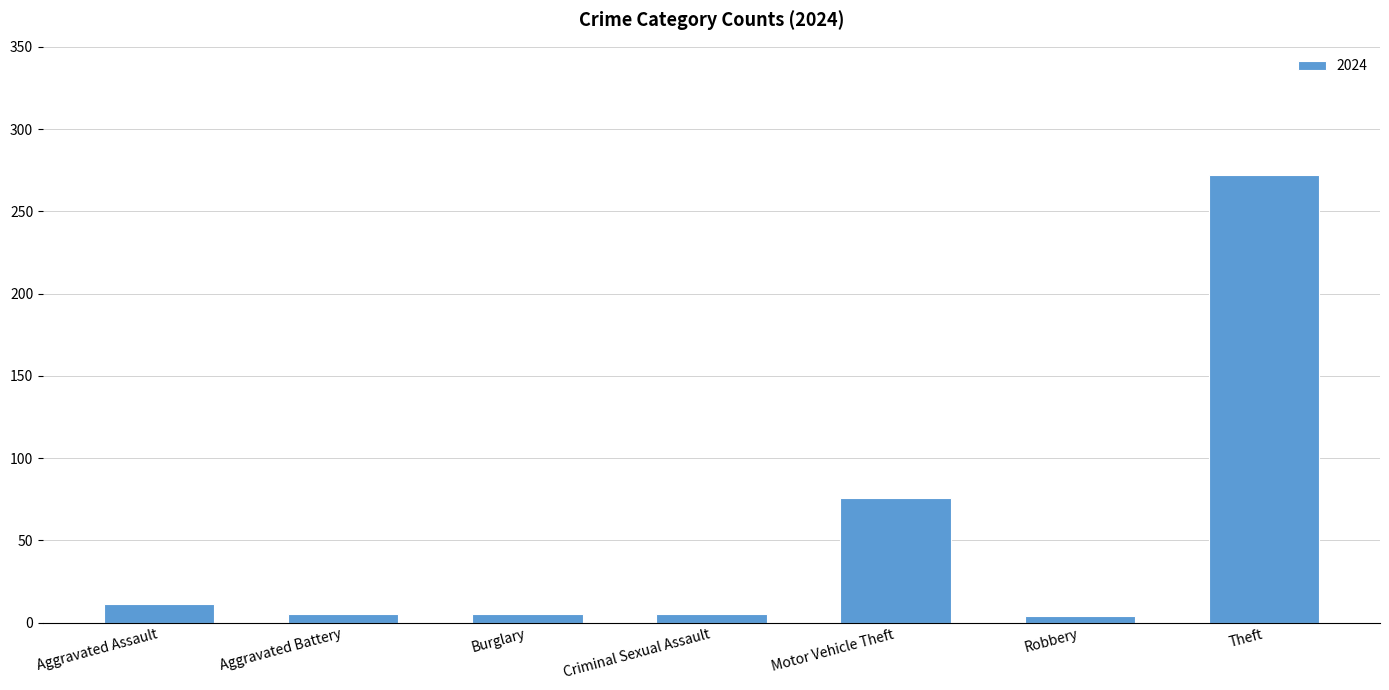

What is the maximum value shown in the chart?

272